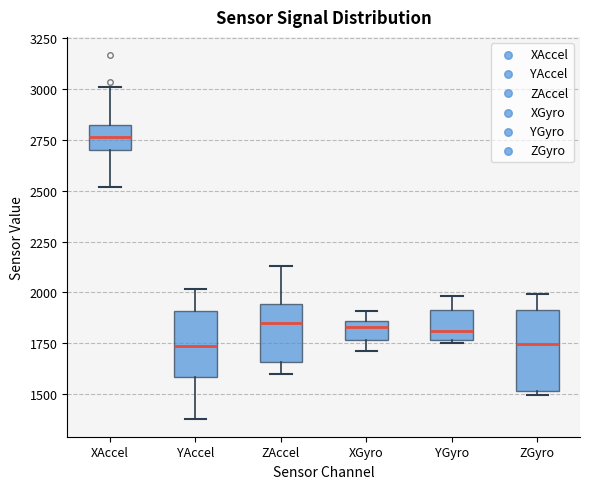

Comparing the boxes themselves (not the whiskers), which one is the tallest?

ZGyro